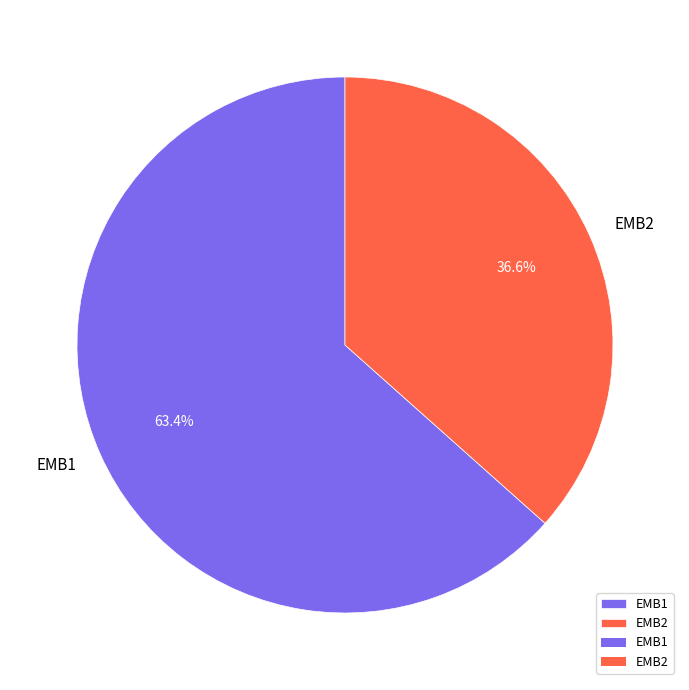

How many slices are in this pie chart?

2